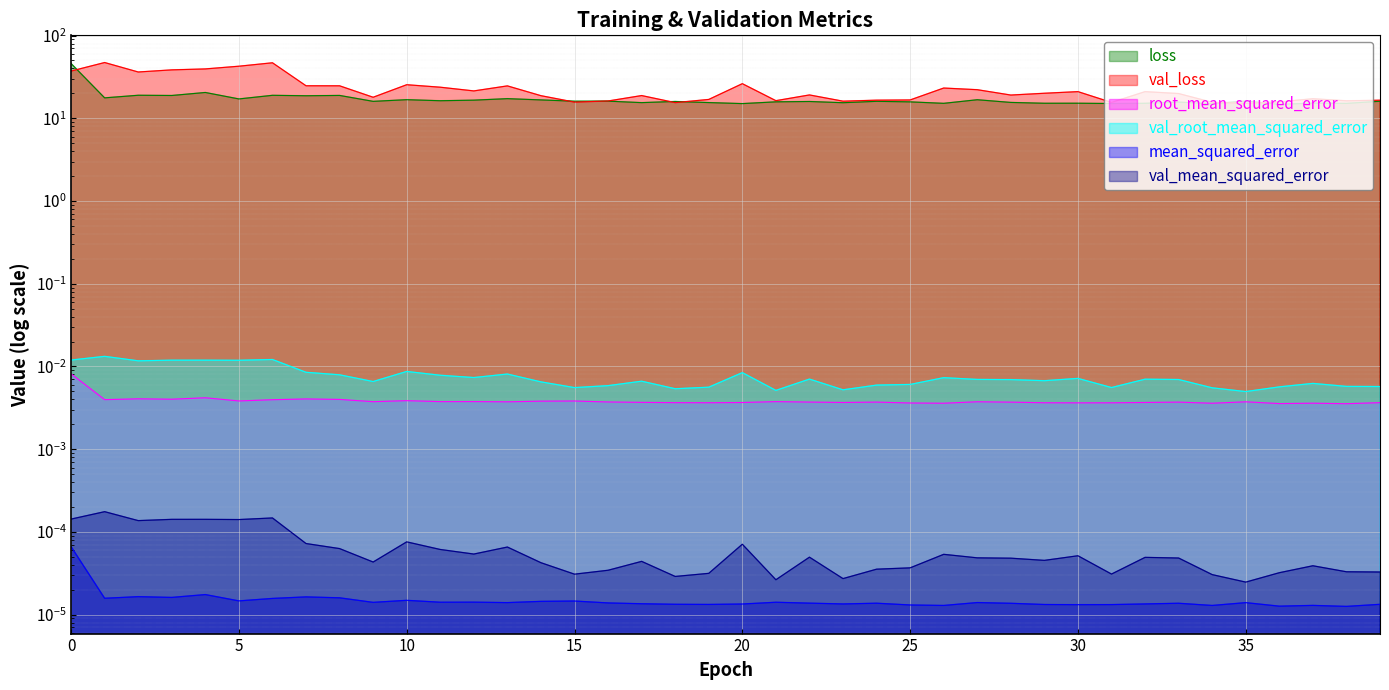

What is the maximum value for loss?

45.9